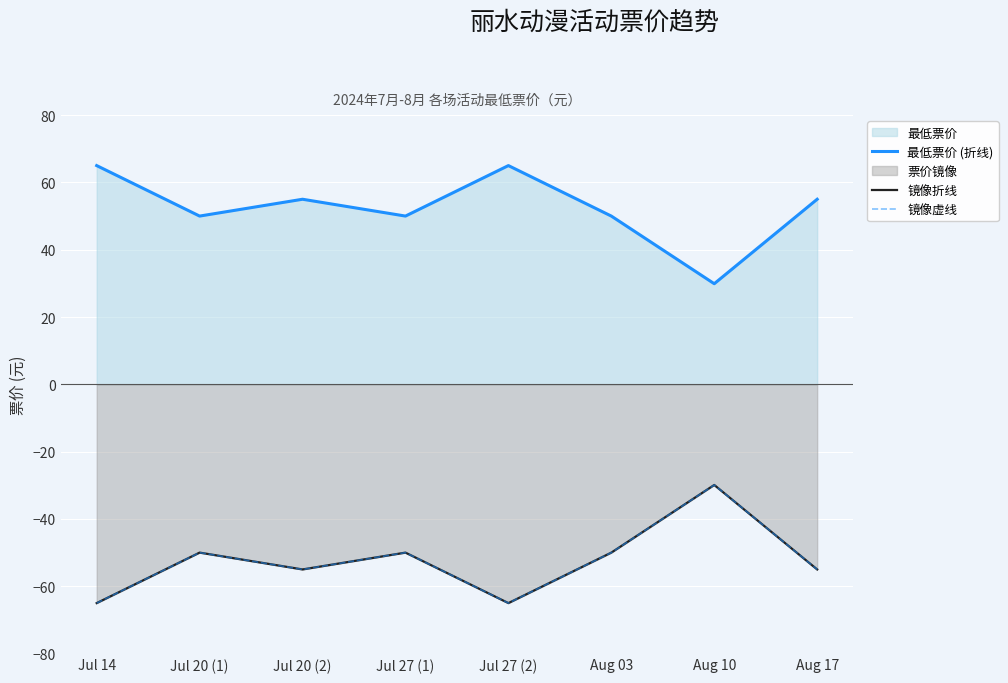

At how many categories does at least one series exceed -21?

8